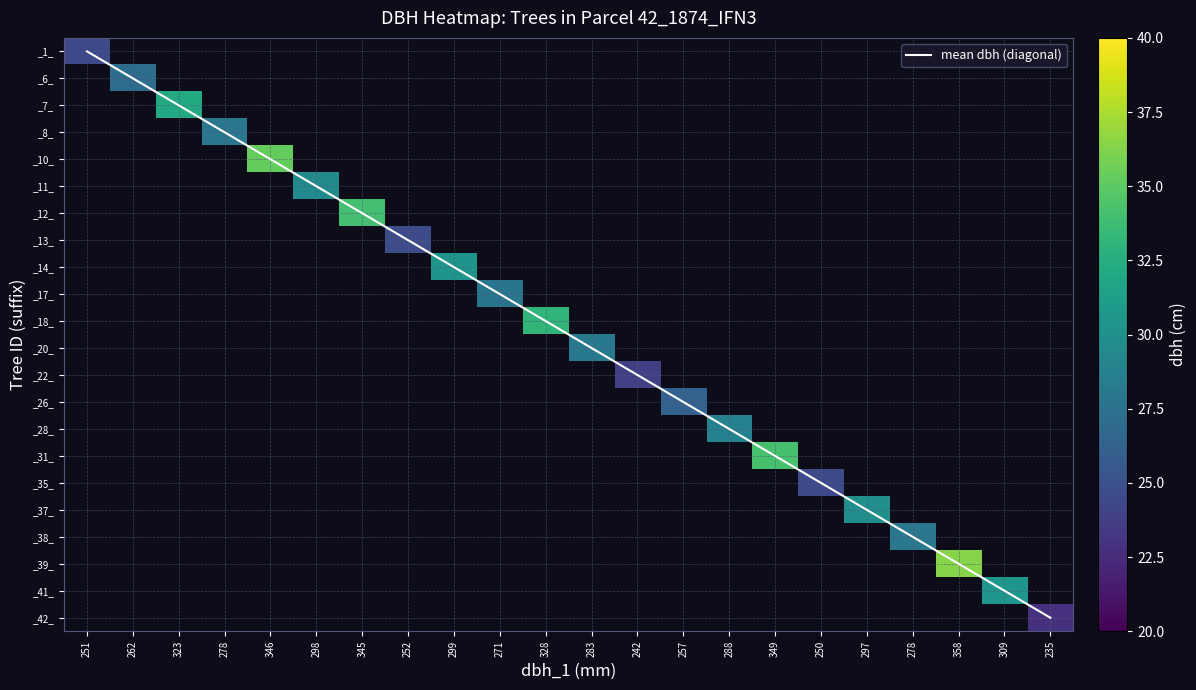

Between 262 and 299, which series saw the biggest shift?

mean dbh (diagonal)